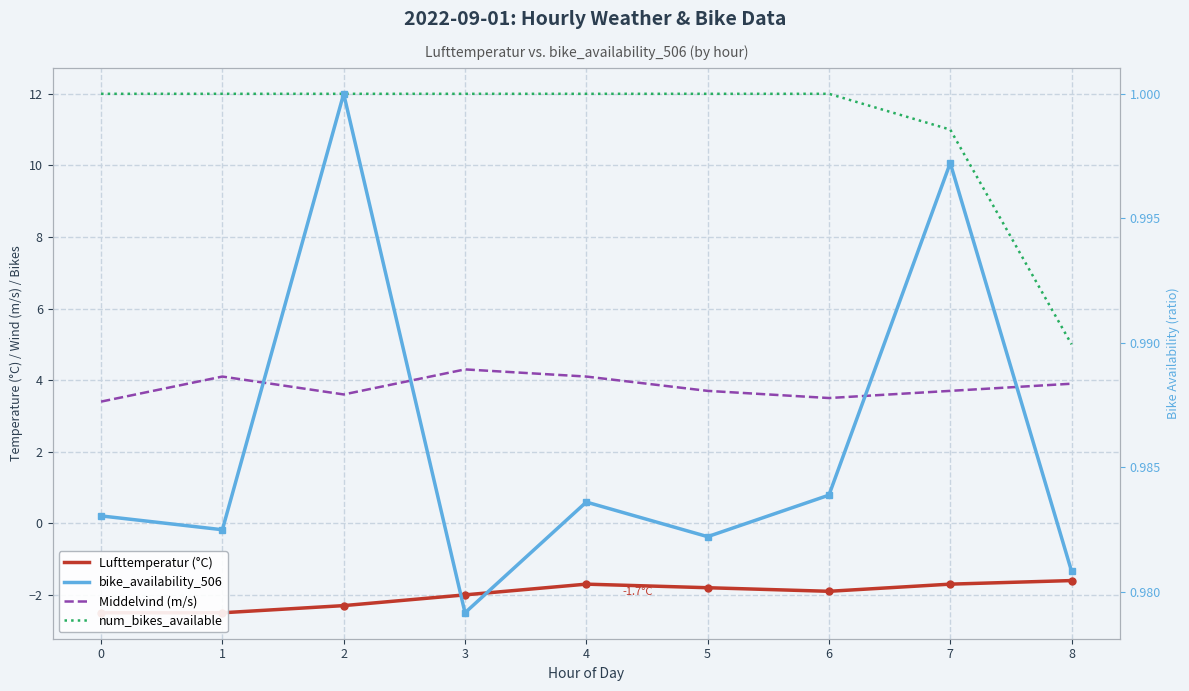

Is the value of Middelvind (m/s) at 5 greater than the value of num_bikes_available at 5?

No